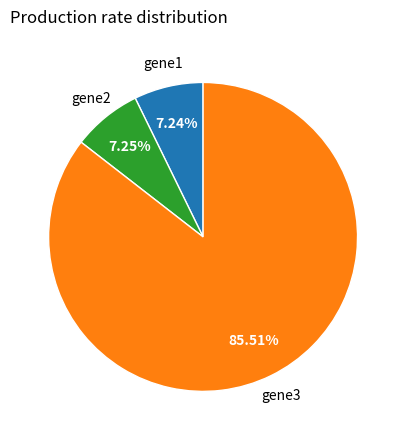

Is gene3 the majority of the pie?

Yes